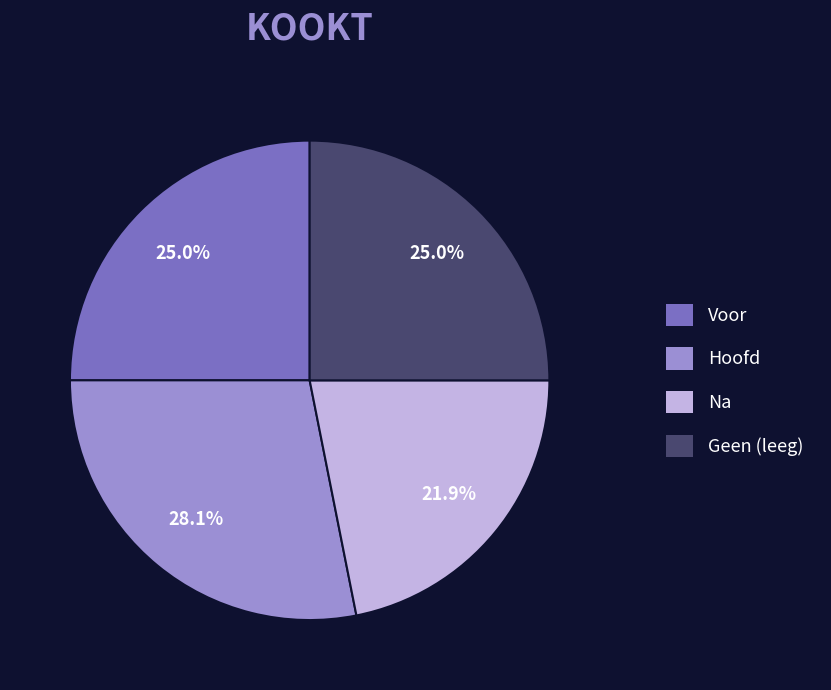

Is there a majority slice in this chart?

No